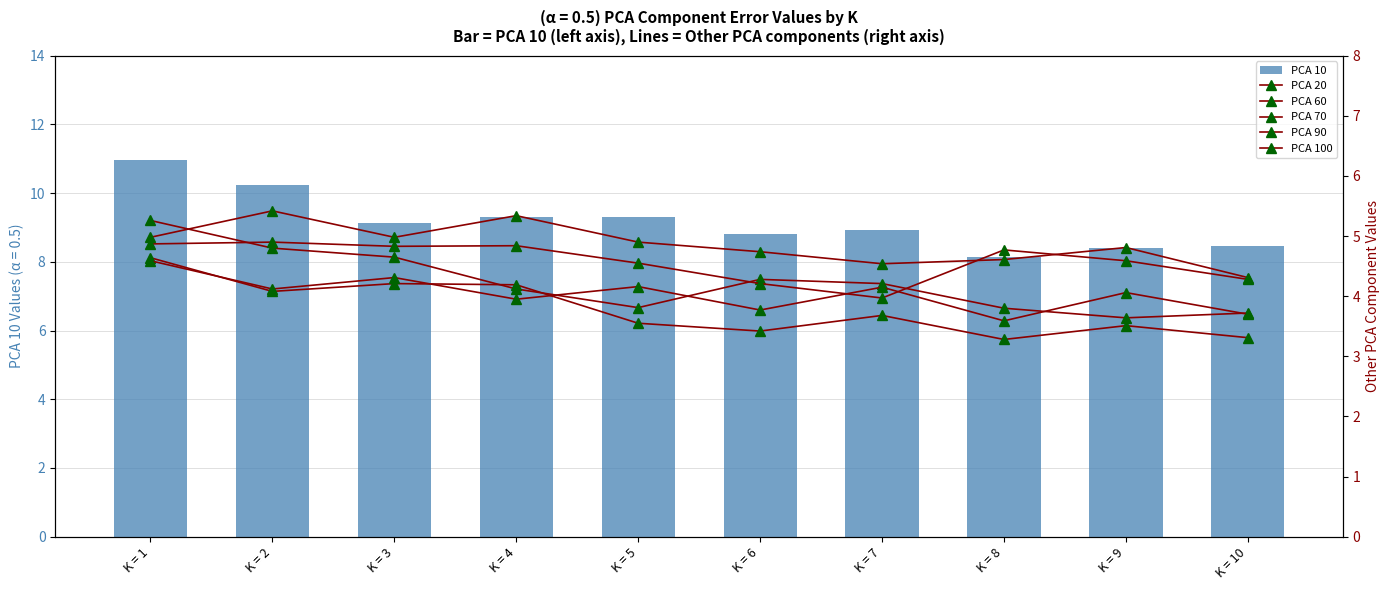

Read the PCA 90 value at K = 4.

4.8